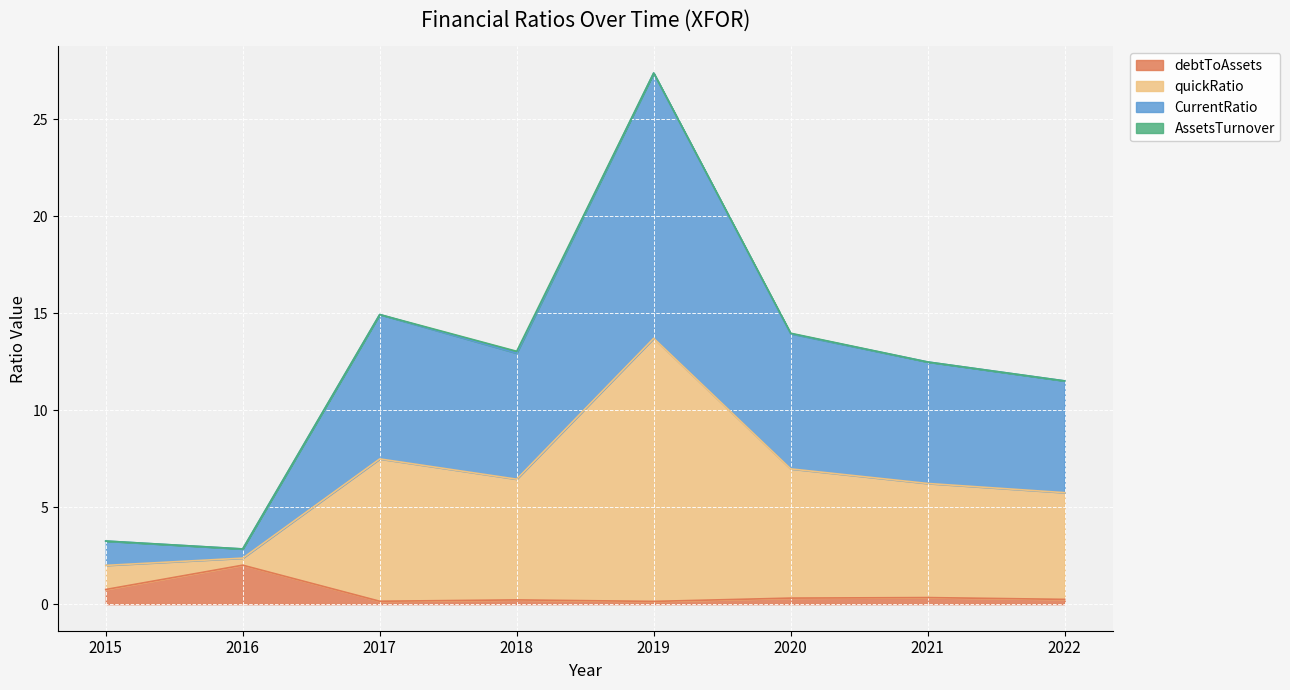

The debtToAssets series shows 0.2 at 2021. True or false?

False